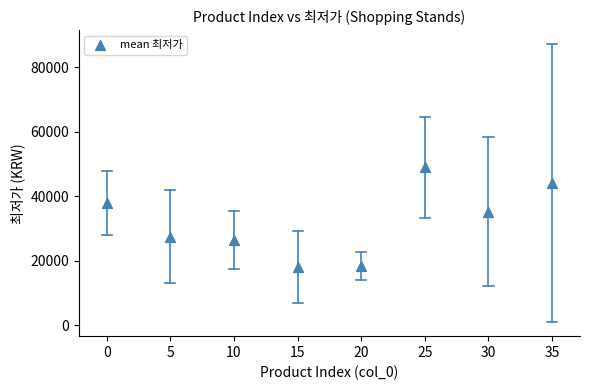

What Y value in the scatter plot is closest to 33440?

35172